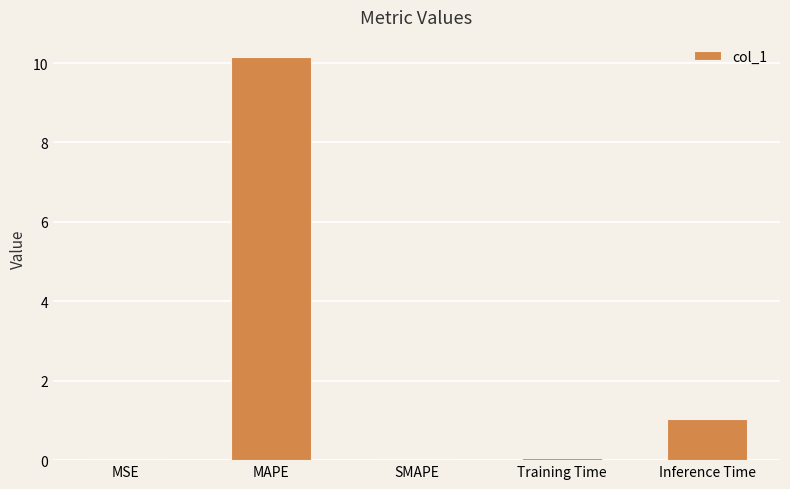

The chart shows a value of 0.0 at SMAPE. True or false?

True